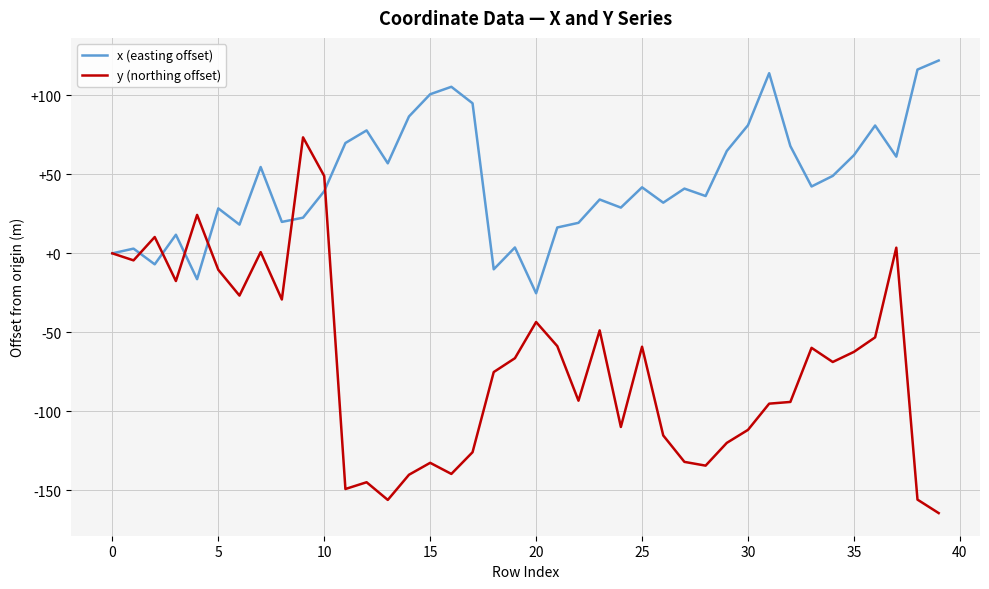

What is the highest value of the x (easting offset) series?

122.1